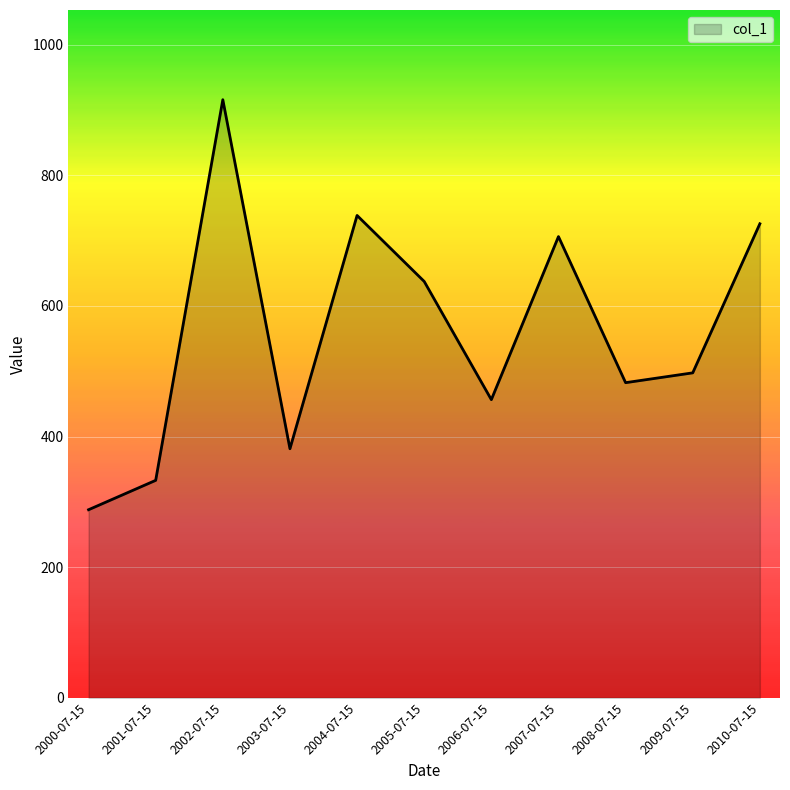

The value at 2000-07-15 is 287.9. True or false?

True